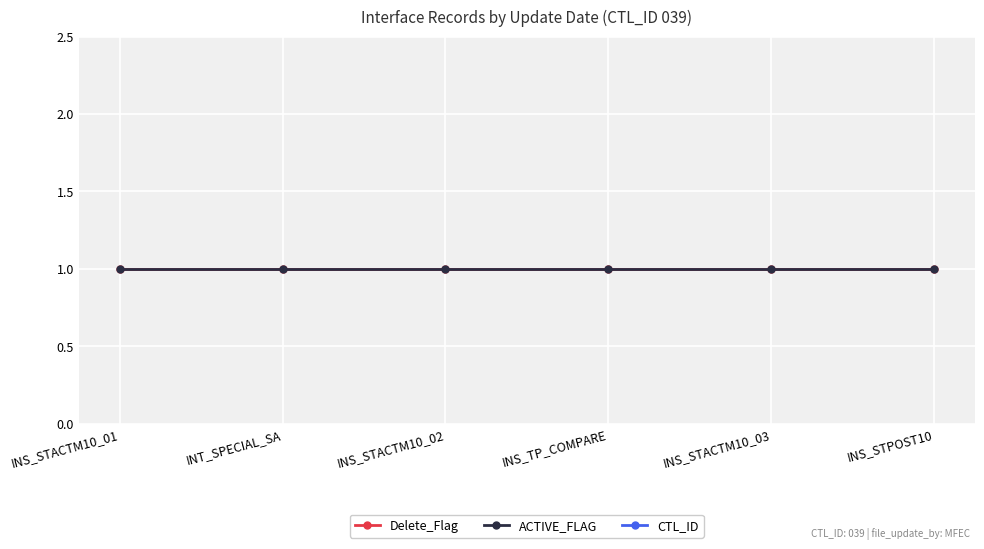

What is the total value across all series at INS_STPOST10?

41